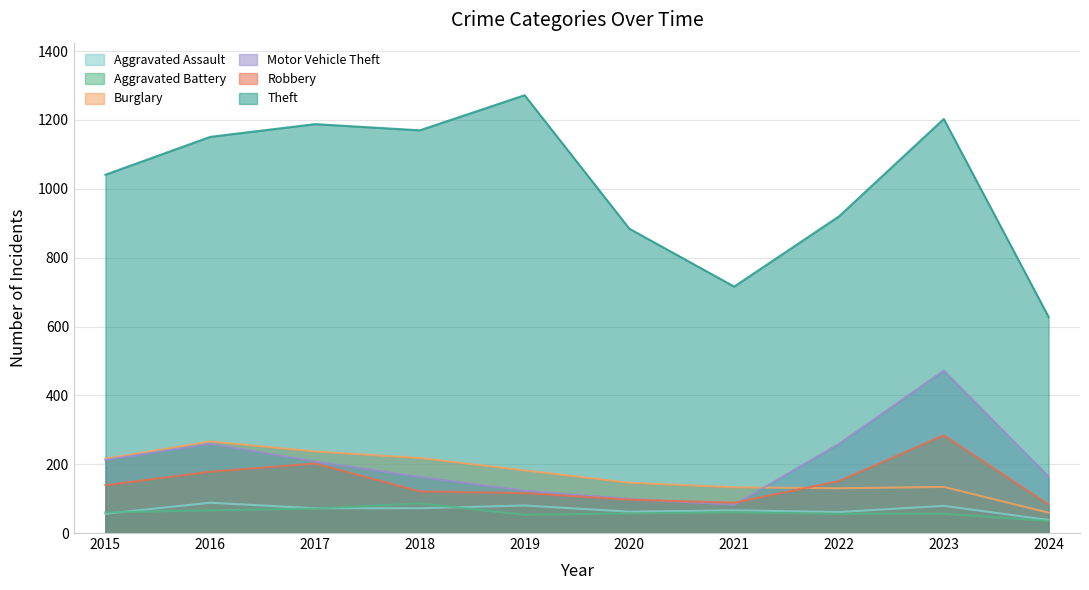

How many lines are shown in the chart?

6